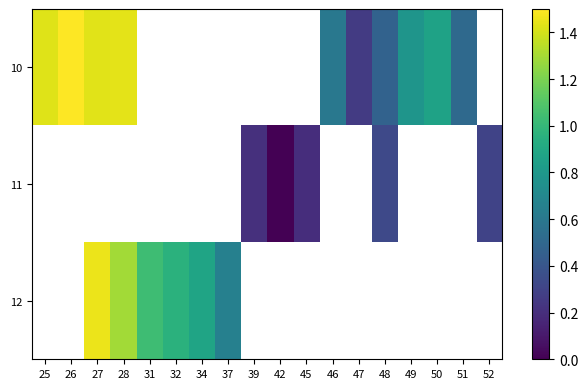

How many data points does each series have?

18